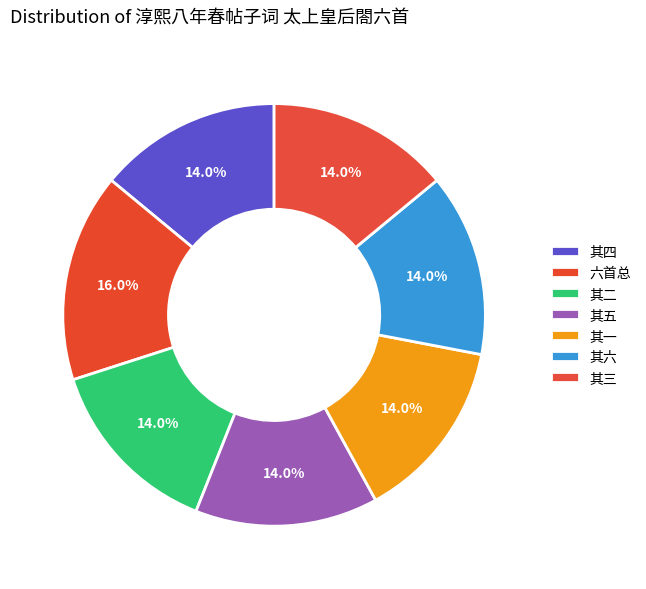

To the nearest percent, what is the difference between the largest and smallest slice percentages?

2%